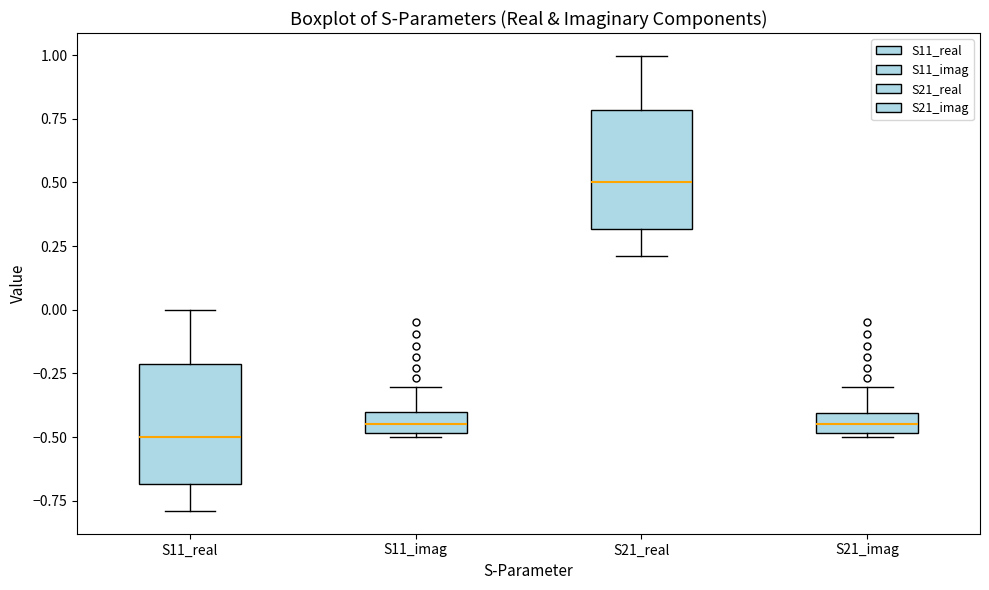

Reading left to right, read every box against the y-axis: the position of its median line, the range the box covers, and the ends of its whiskers. The values are not printed on the chart, so give them approximately, as read against the axis.

S11_real: median -0.50, box -0.70 to -0.20, whiskers -0.80 to 0.00
S11_imag: median -0.45, box -0.50 to -0.40, whiskers -0.50 to -0.30
S21_real: median 0.50, box 0.30 to 0.80, whiskers 0.20 to 1.00
S21_imag: median -0.45, box -0.50 to -0.40, whiskers -0.50 to -0.30